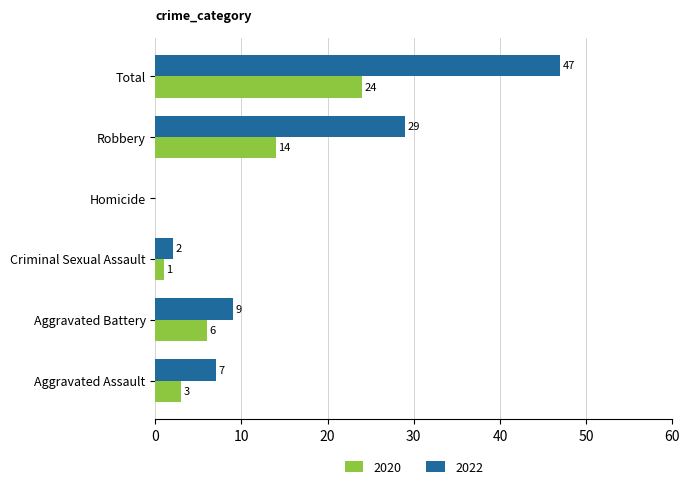

The value of 2020 at Robbery is 14. True or false?

True